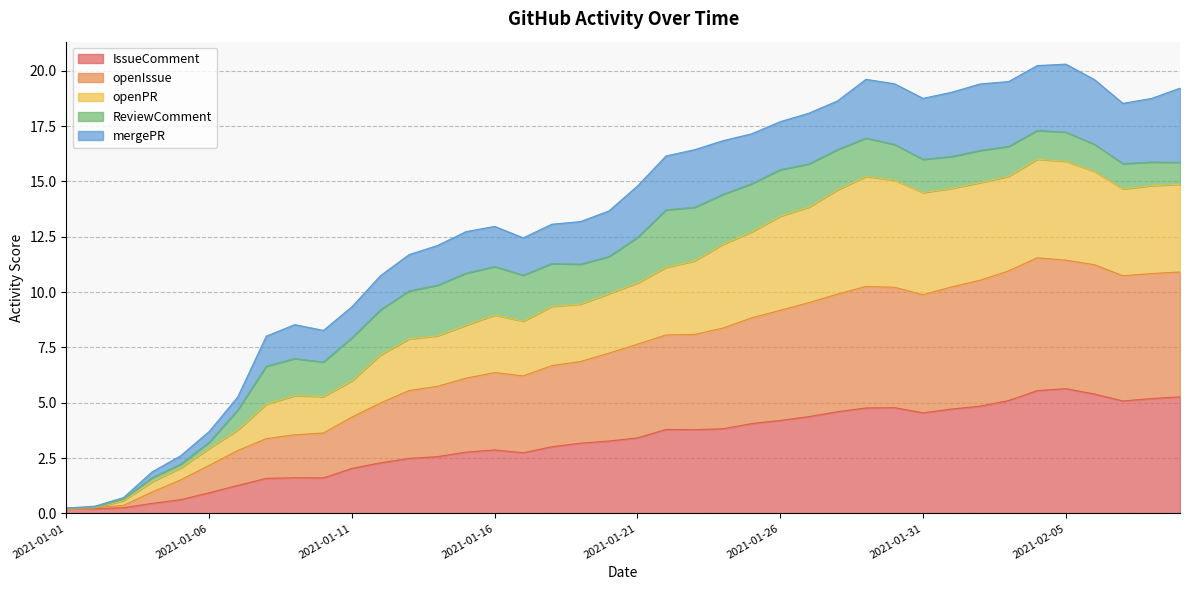

What is the highest value of the IssueComment series?

5.6